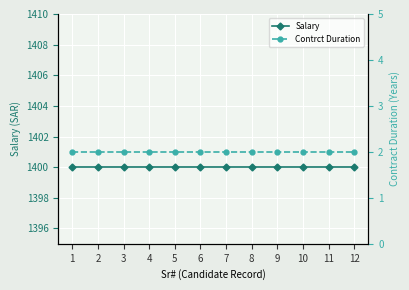

What is the average value of the Salary series?

1400